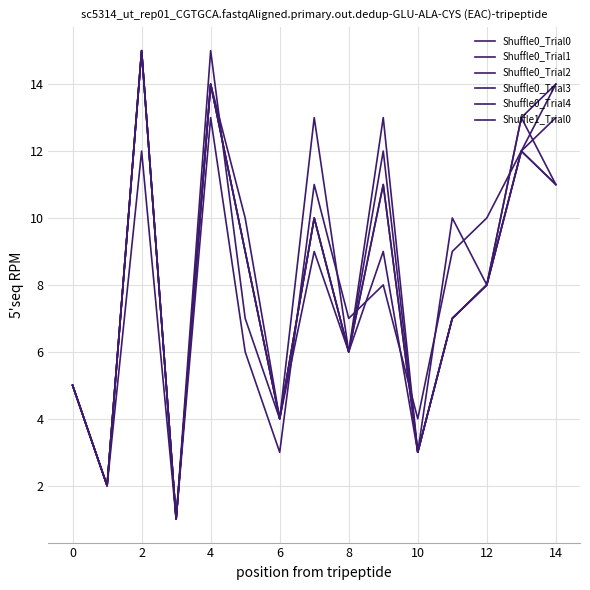

At which label is Shuffle0_Trial4 closest to 8?

12